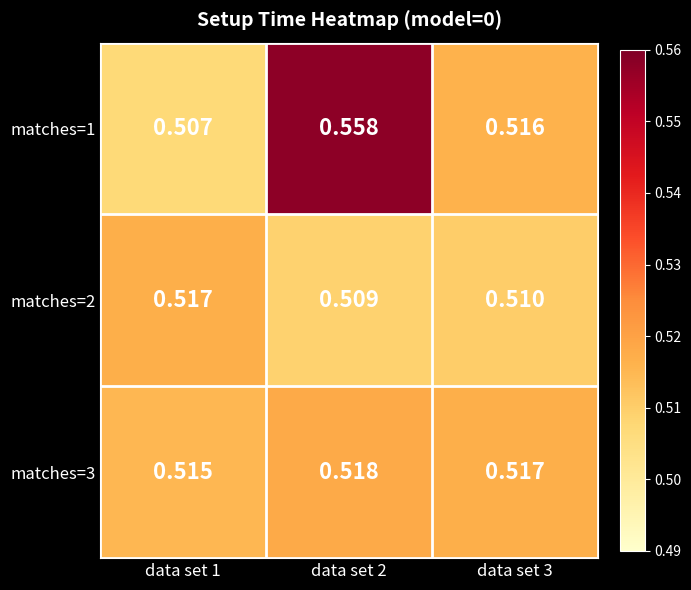

Is the value of matches=2 at data set 1 greater than the value of matches=1 at data set 1?

Yes